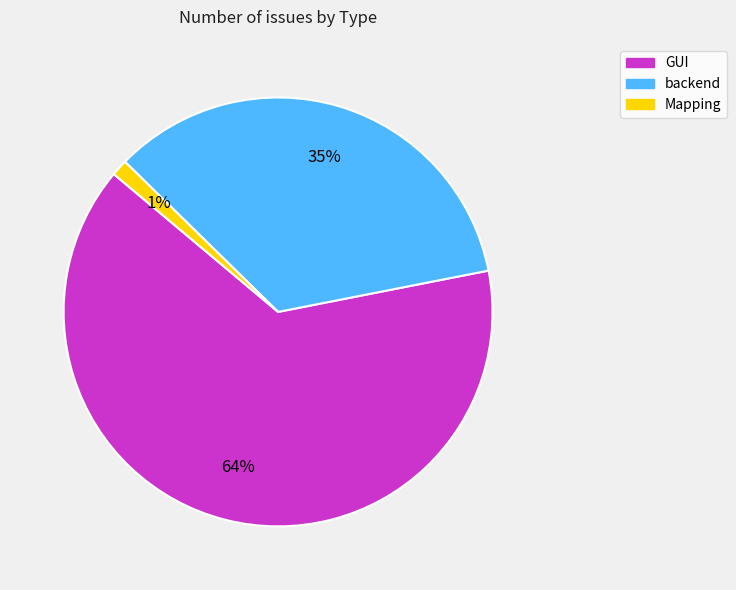

To the nearest percent, what is the combined percentage of GUI and backend?

99%